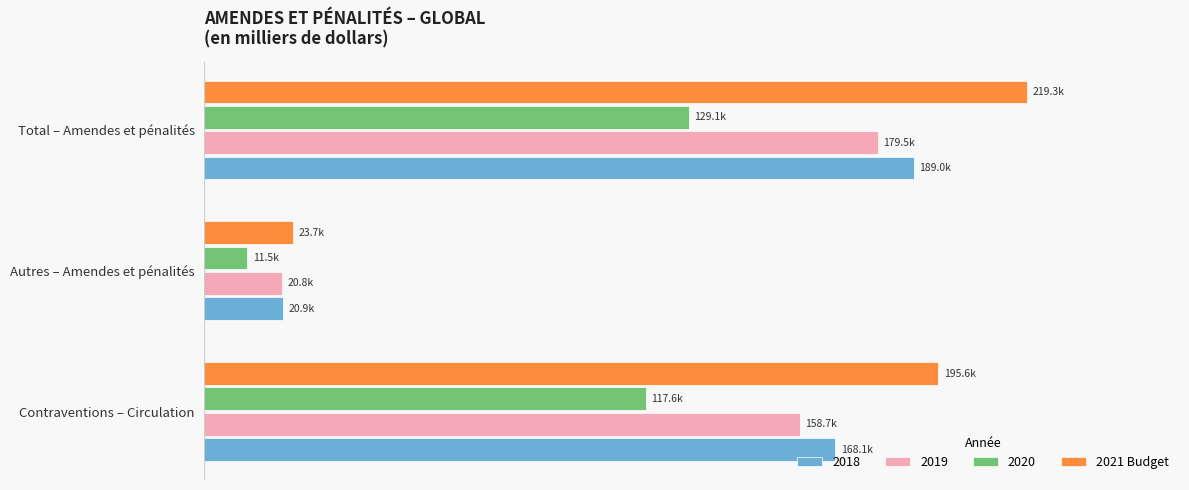

What are all the series names shown in the legend?

2018, 2019, 2020, 2021 Budget